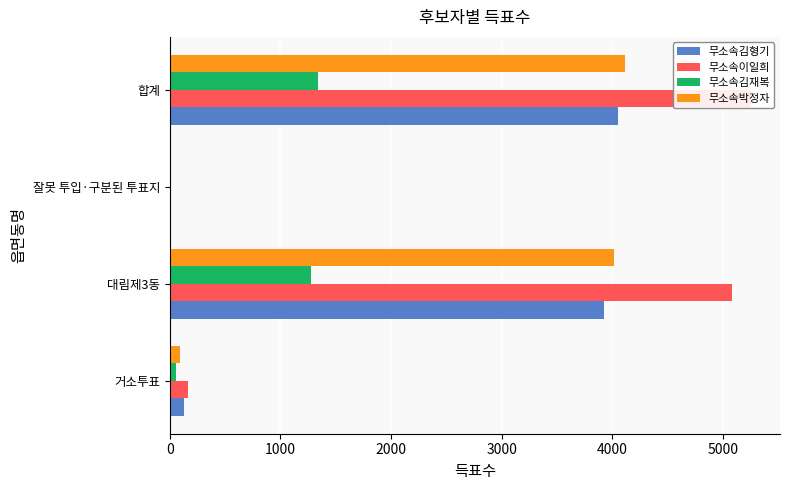

Is it true that 무소속이일희 equals 5082 at 대림제3동?

True